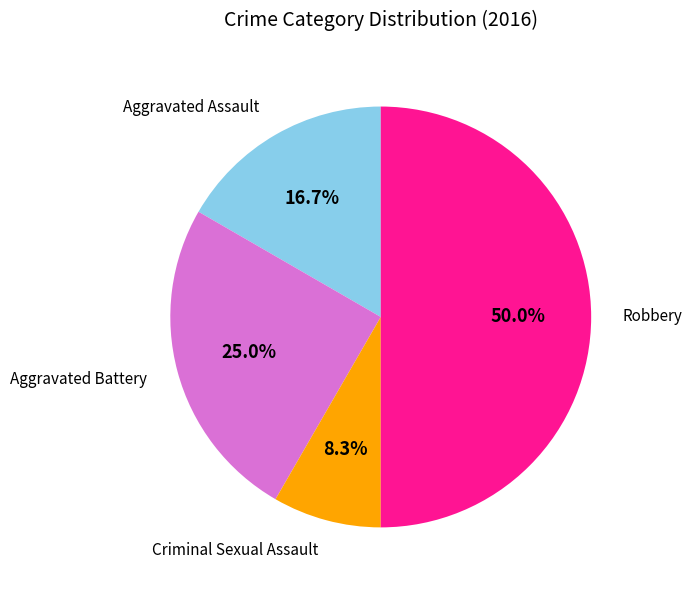

Which category has the smallest portion of the pie?

Criminal Sexual Assault